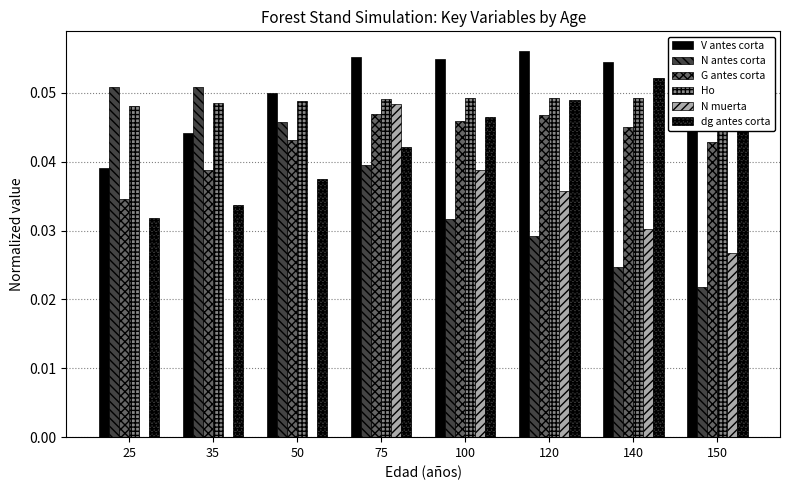

Reading left to right, list all the values displayed in this chart.

V antes corta: 0.0	0.0	0.0	0.1	0.1	0.1	0.1	0.1
N antes corta: 0.1	0.1	0.0	0.0	0.0	0.0	0.0	0.0
G antes corta: 0.0	0.0	0.0	0.0	0.0	0.0	0.0	0.0
Ho: 0.0	0.0	0.0	0.0	0.0	0.0	0.0	0.0
N muerta: 0.0	0.0	0.0	0.0	0.0	0.0	0.0	0.0
dg antes corta: 0.0	0.0	0.0	0.0	0.0	0.0	0.1	0.1